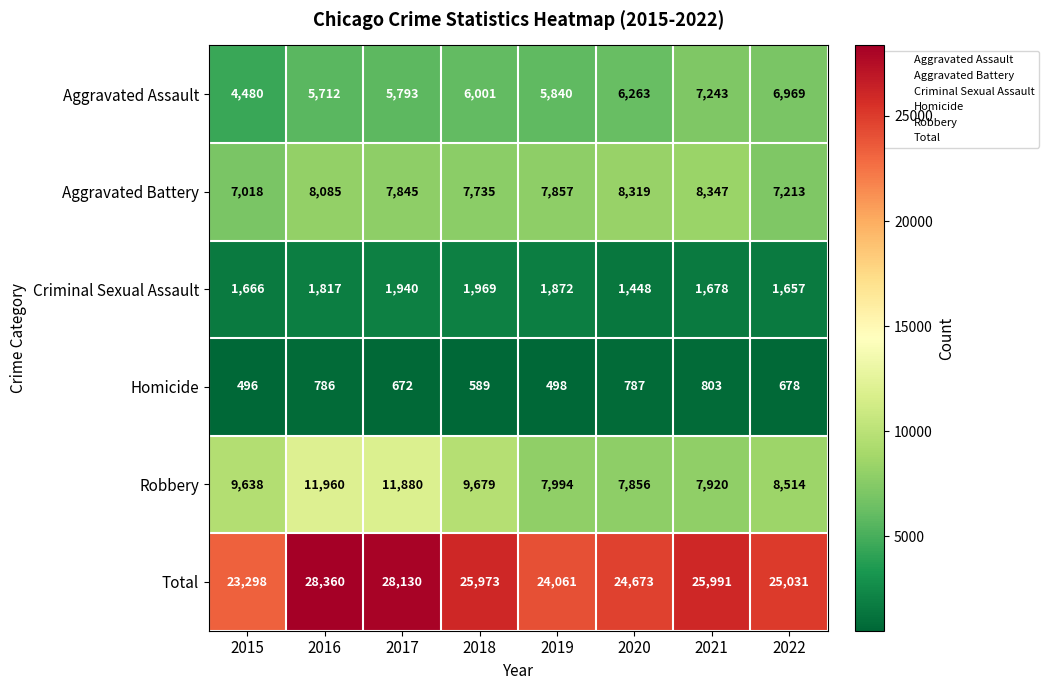

How many distinct data groups are displayed?

6